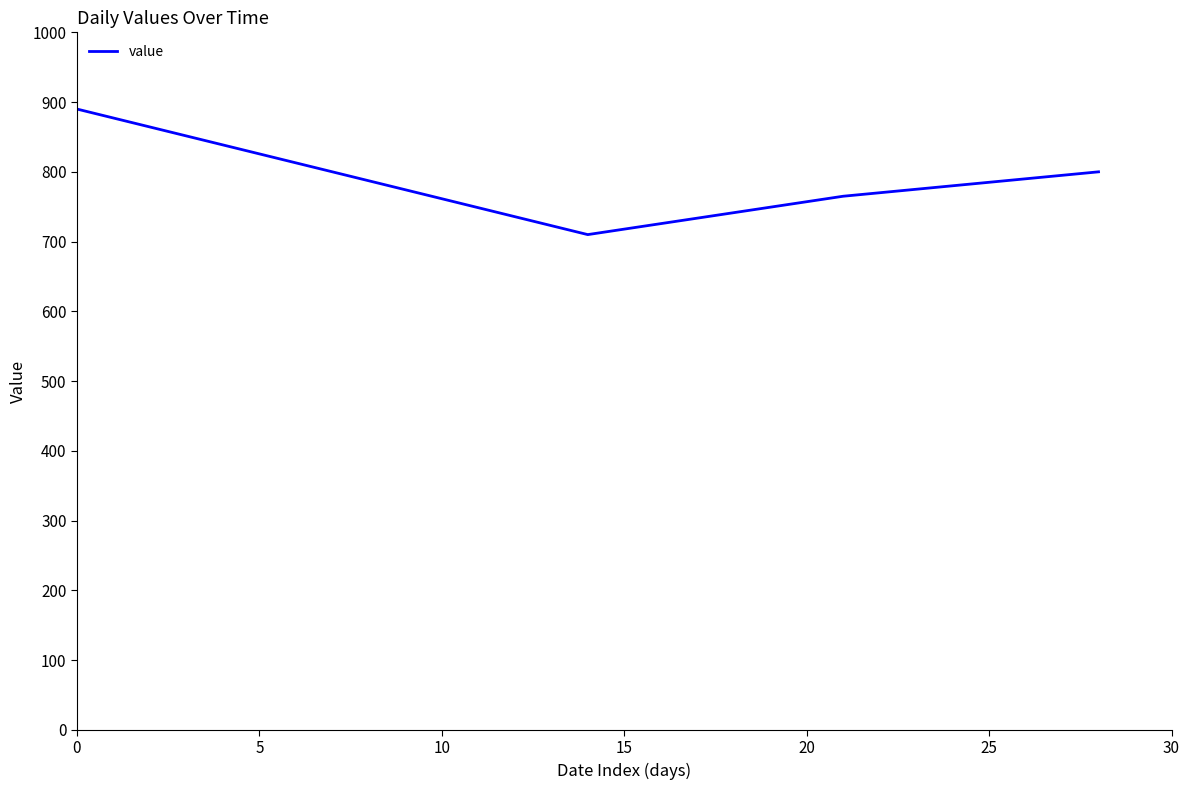

What is the smallest value displayed?

710